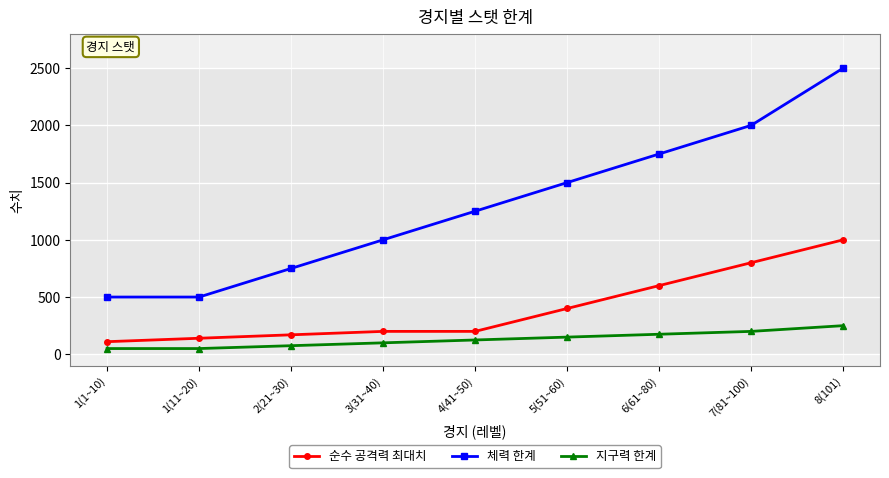

What are all the series names shown in the legend?

순수 공격력 최대치, 체력 한계, 지구력 한계